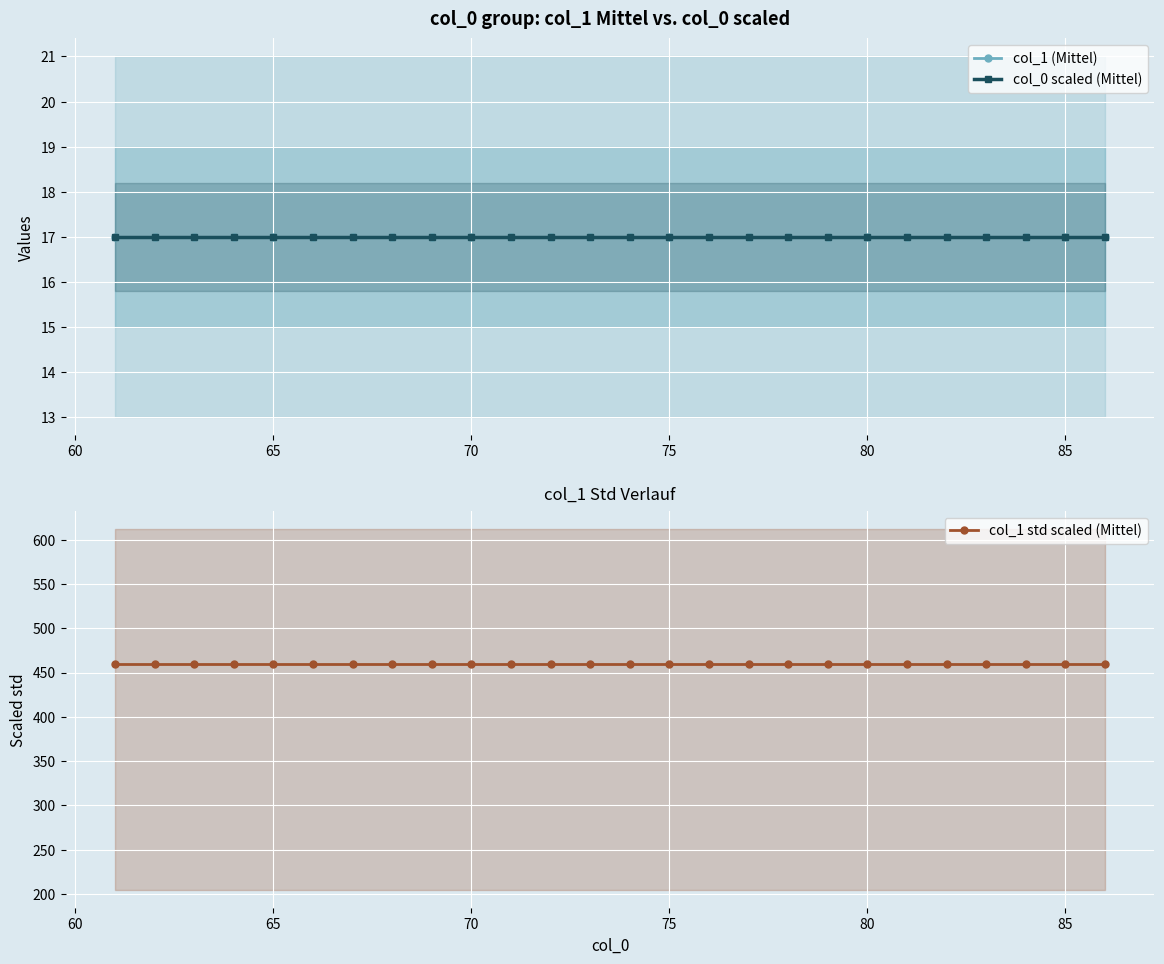

What are all the series names shown in the legend?

col_1 (Mittel), col_0 scaled (Mittel), col_1 std scaled (Mittel)